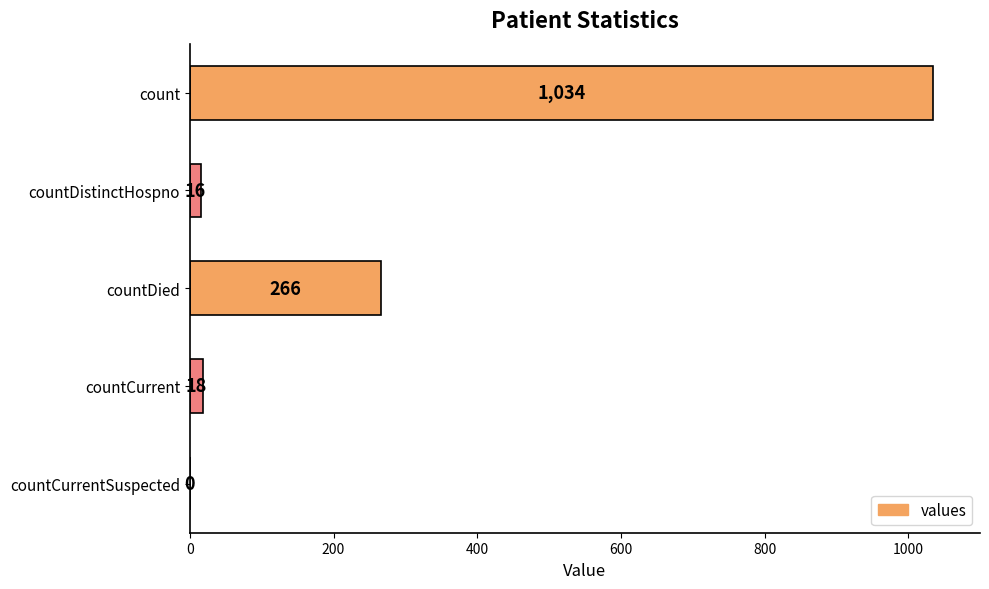

Reading top to bottom, transcribe all the data shown in this chart.

count=1034	countDistinctHospno=16	countDied=266	countCurrent=18	countCurrentSuspected=0